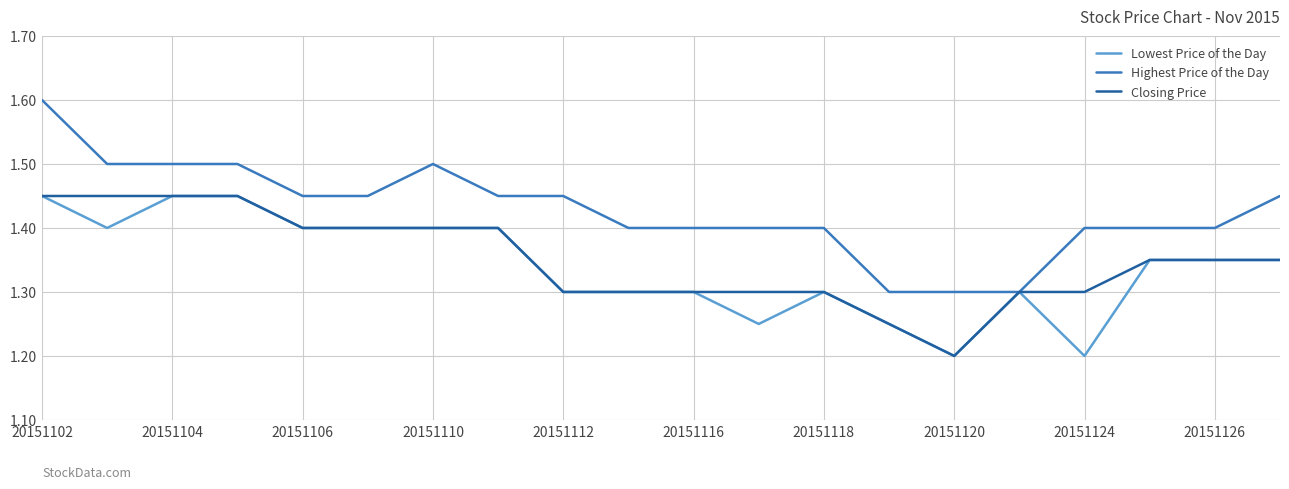

True or false: Highest Price of the Day has more than 0 interior local peaks.

True